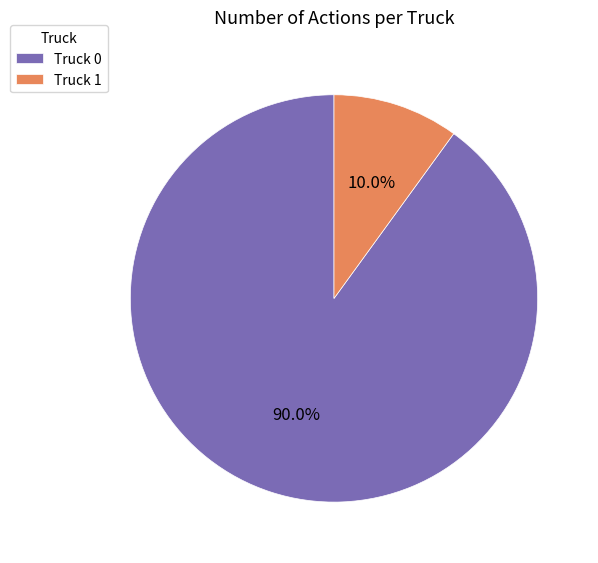

True or false: Truck 0 accounts for 79% of the total.

False